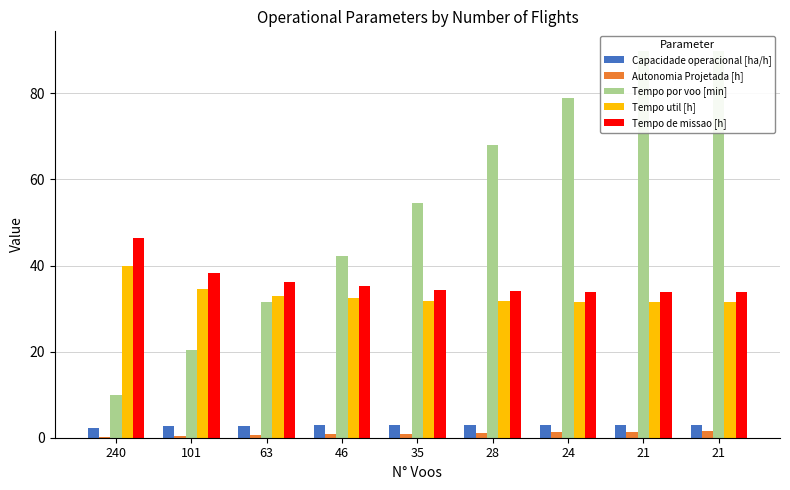

Is it true that Capacidade operacional [ha/h] equals 0.9 at 101?

False